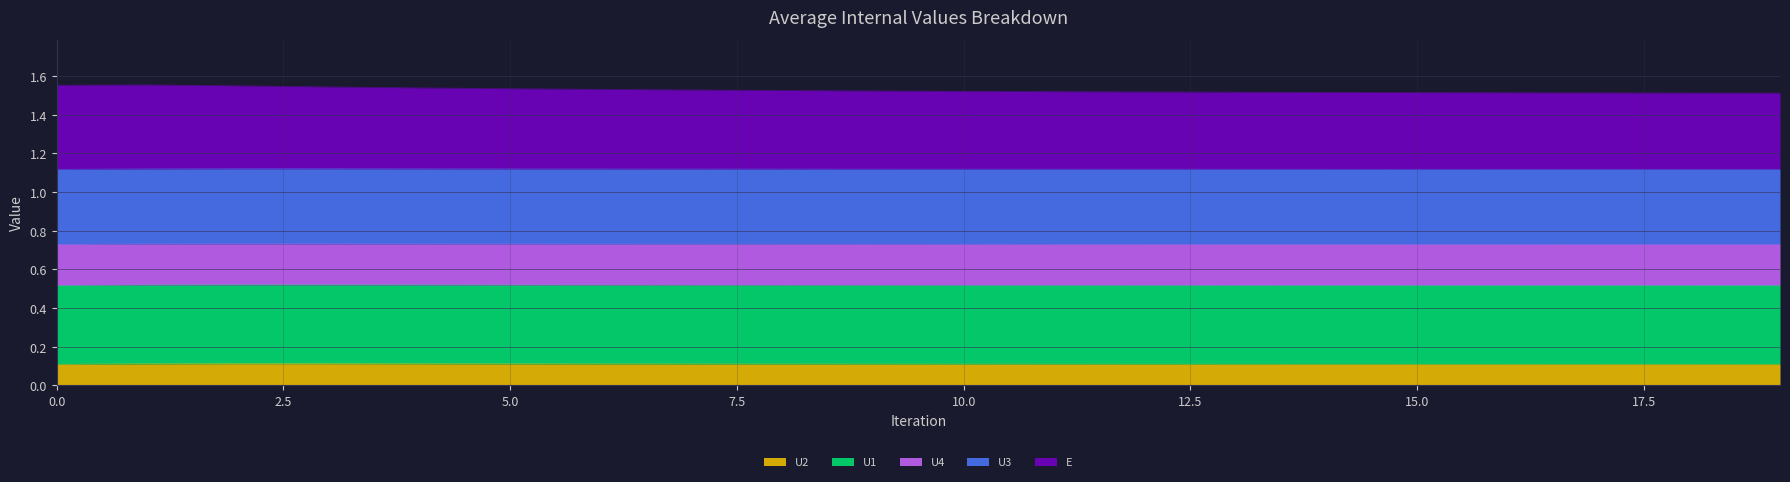

How many lines are shown in the chart?

5